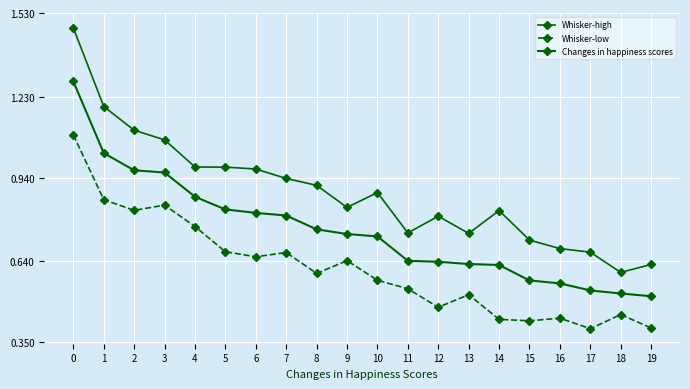

How many categories are shown in the chart?

20